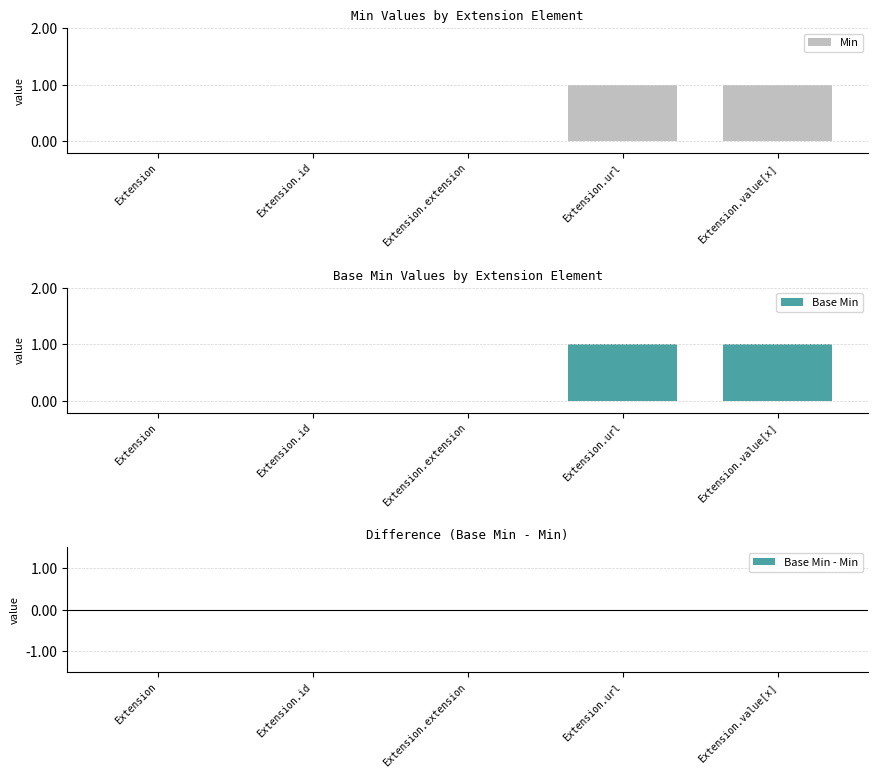

Count the Min values in the range 0 to 1.

5